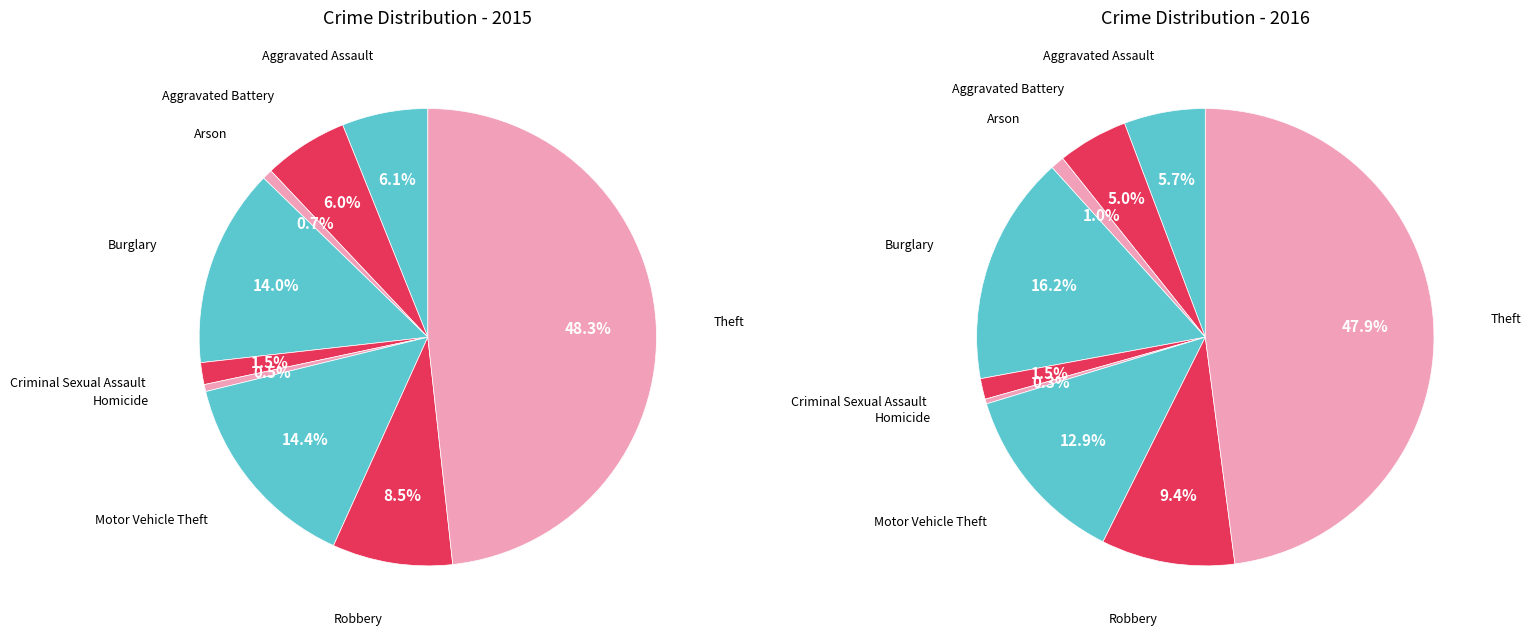

Rank the categories by value from lowest to highest.

Homicide, Arson, Criminal Sexual Assault, Aggravated Battery, Aggravated Assault, Robbery, Burglary, Motor Vehicle Theft, Theft